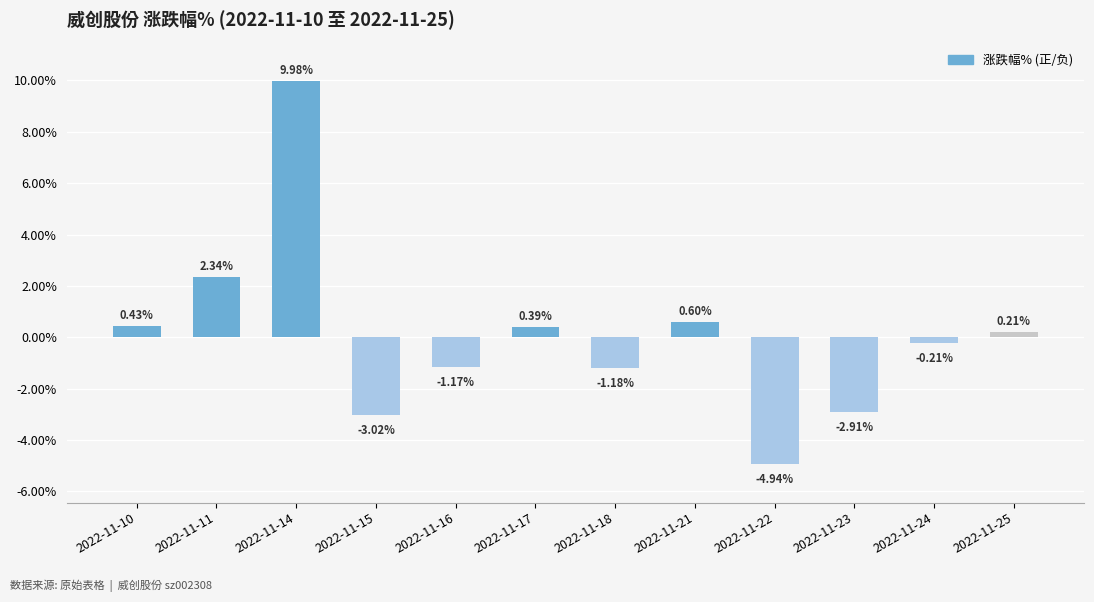

What is the change in value from 2022-11-17 to 2022-11-22?

-5.3